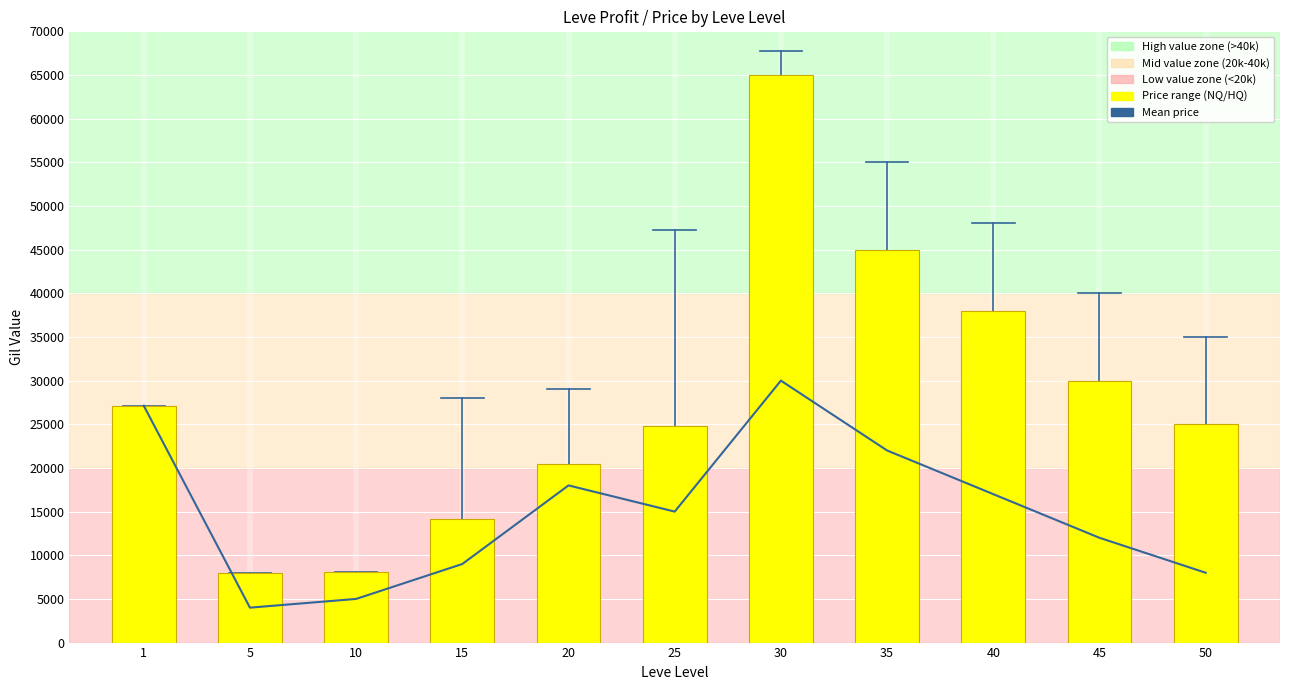

How many values in the currentAveragePrice / LevePriceHQ range series are below 25000?

5